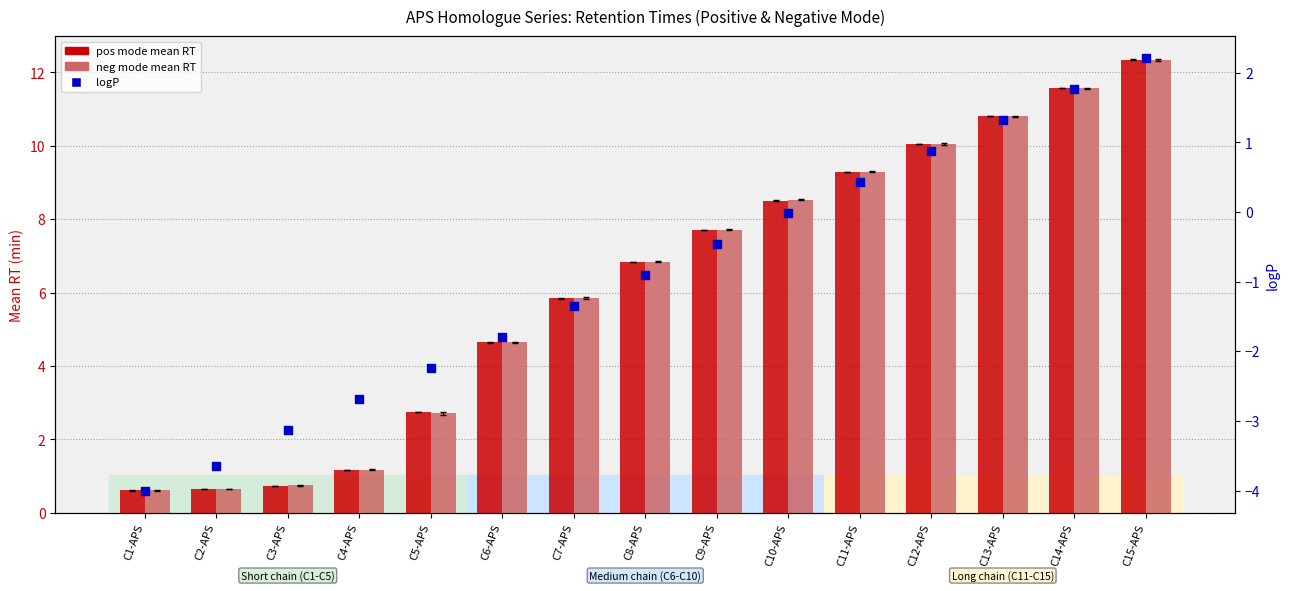

Which series reaches the minimum Y coordinate?

logP